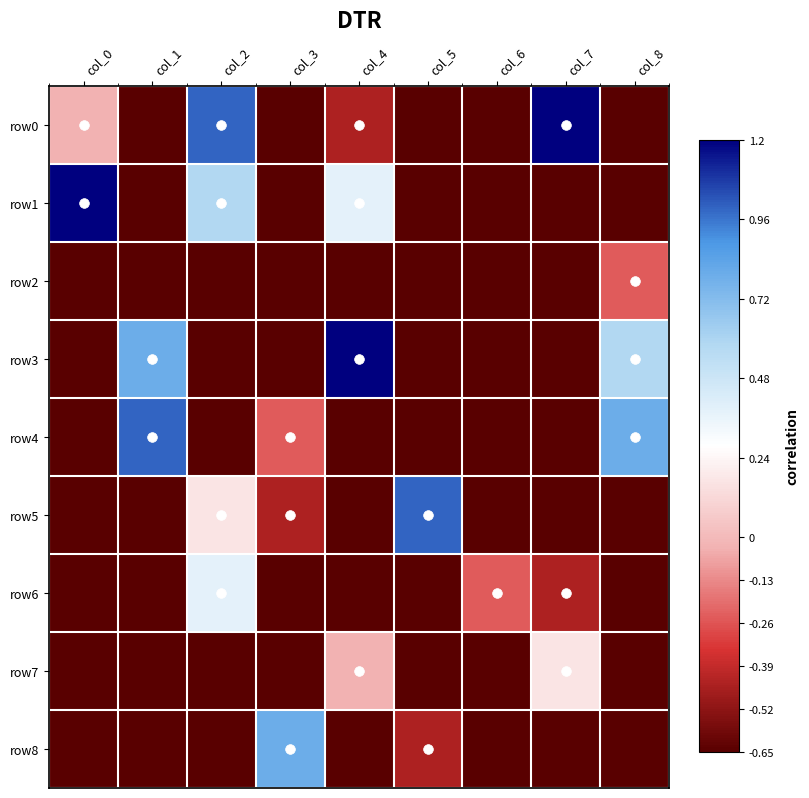

Rank the series by their maximum value, from lowest to highest.

row2, row7, row6, row8, row4, row5, row0, row1, row3